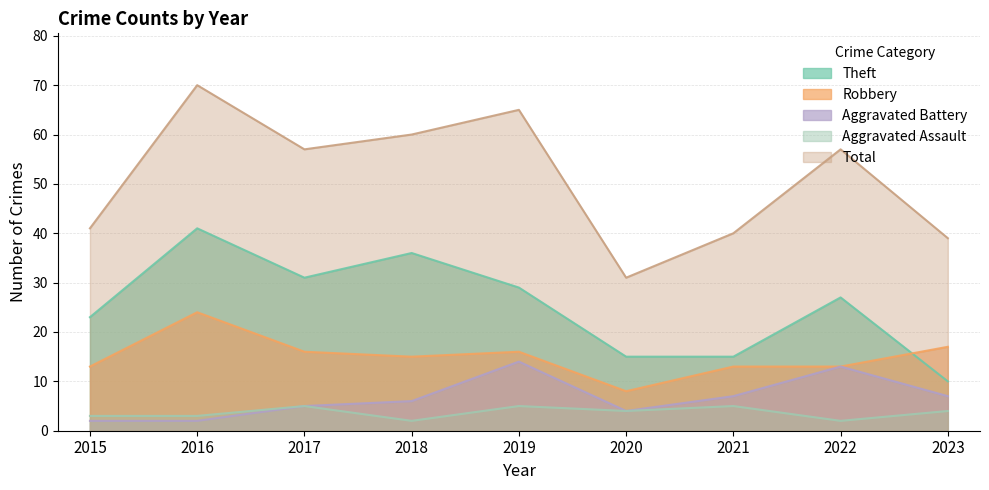

What is the sum of all Robbery values?

135